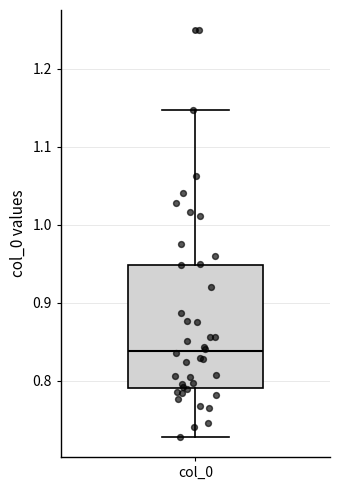

Where is the upper edge of the box for col_0 on the y-axis? The values are not printed on the chart, so give them approximately, as read against the axis.

0.95